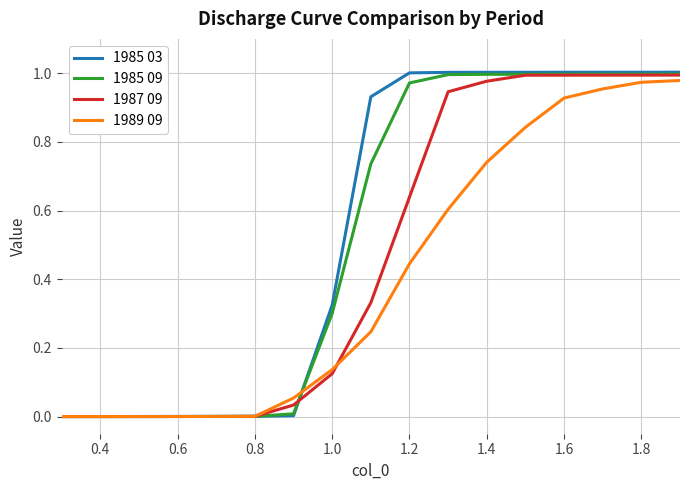

Which series has the largest range (max minus min)?

1985 03